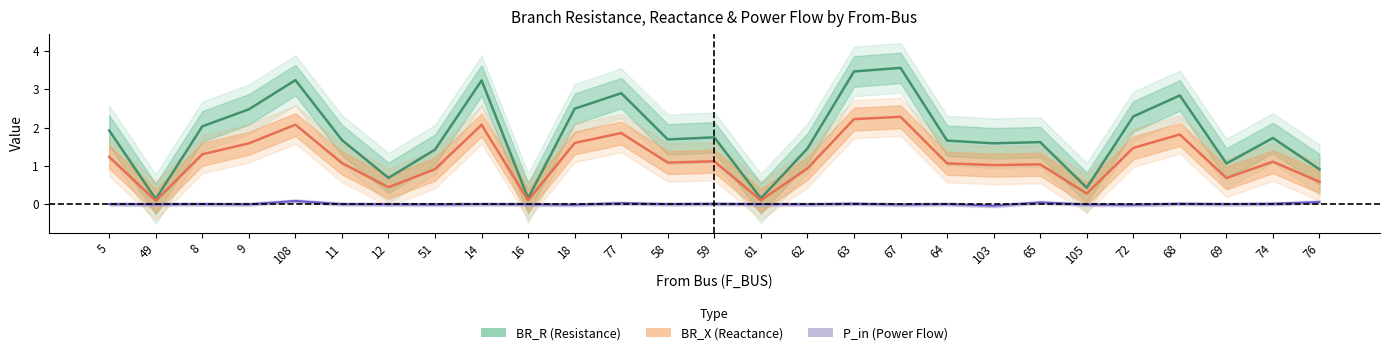

Is this an area chart (filled region under the line)?

No